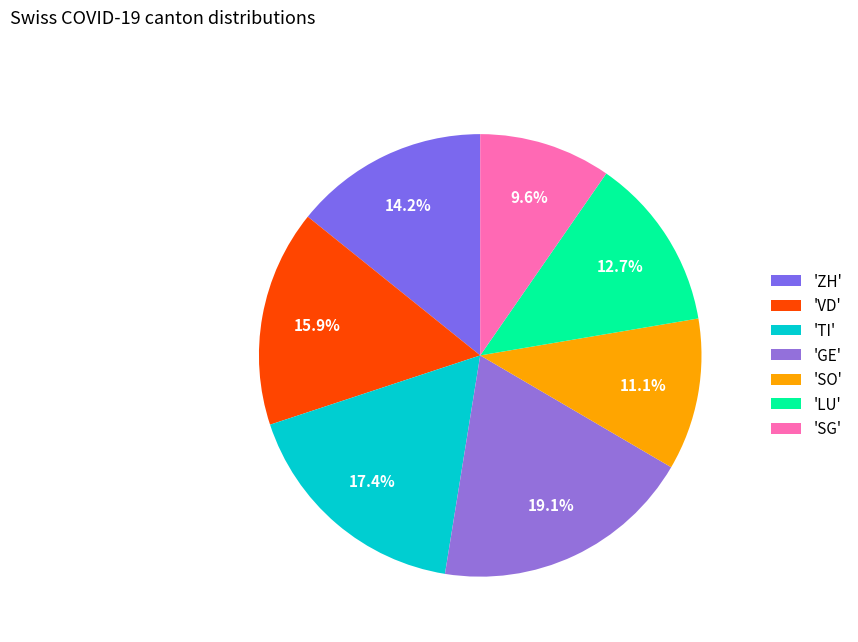

To the nearest percent, what is the difference between the largest and smallest slice percentages?

9%